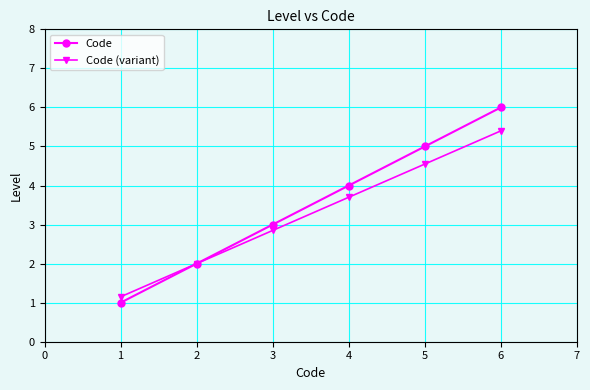

How many lines are shown in the chart?

2